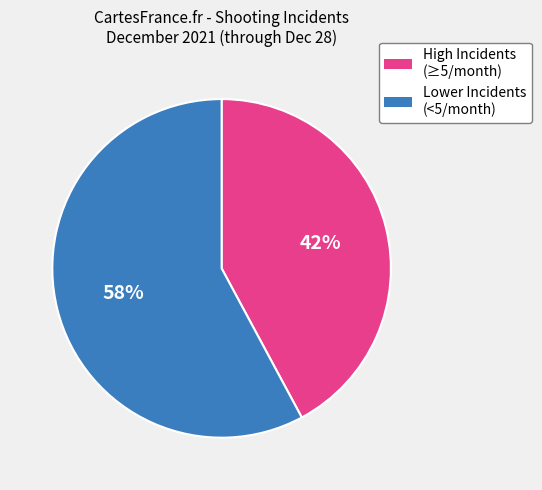

Count the number of slices in the pie.

2